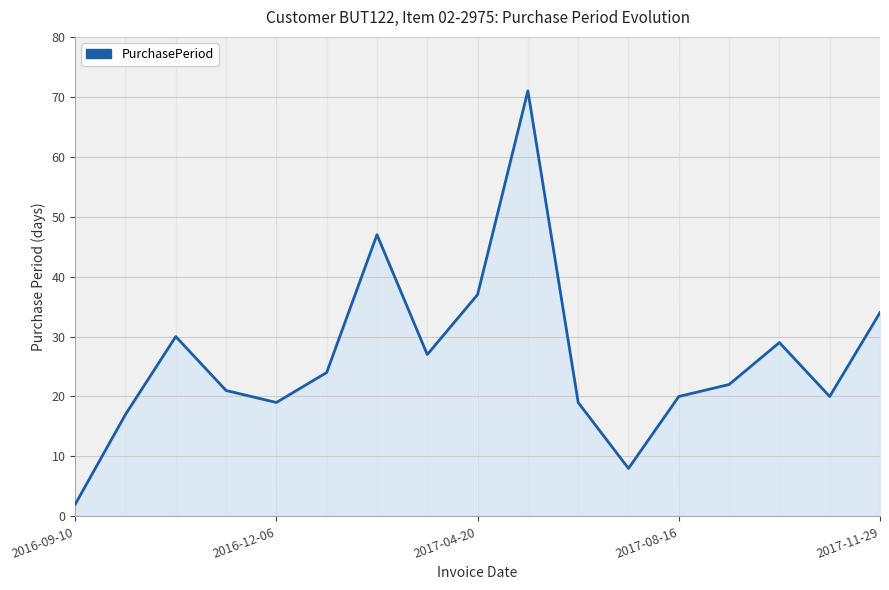

How many categories are shown in the chart?

17